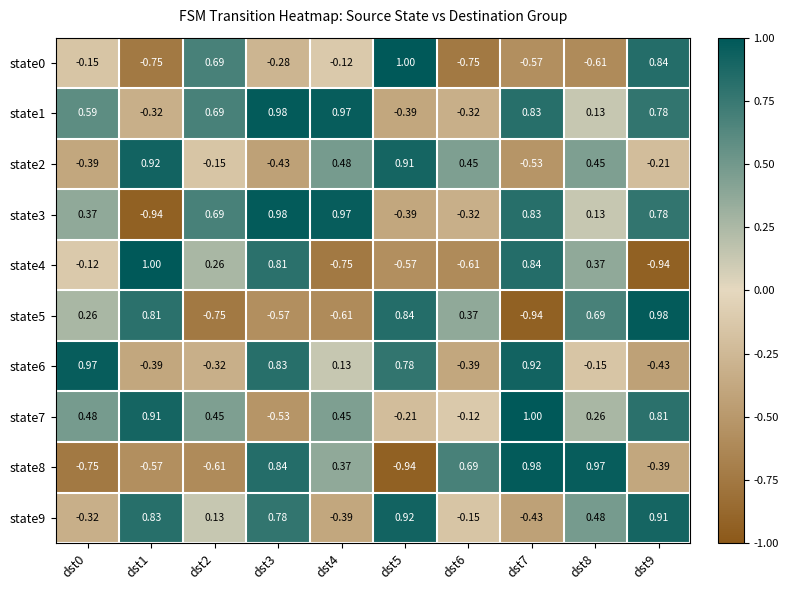

Is the value of state7 at dst3 greater than the value of state8 at dst3?

No